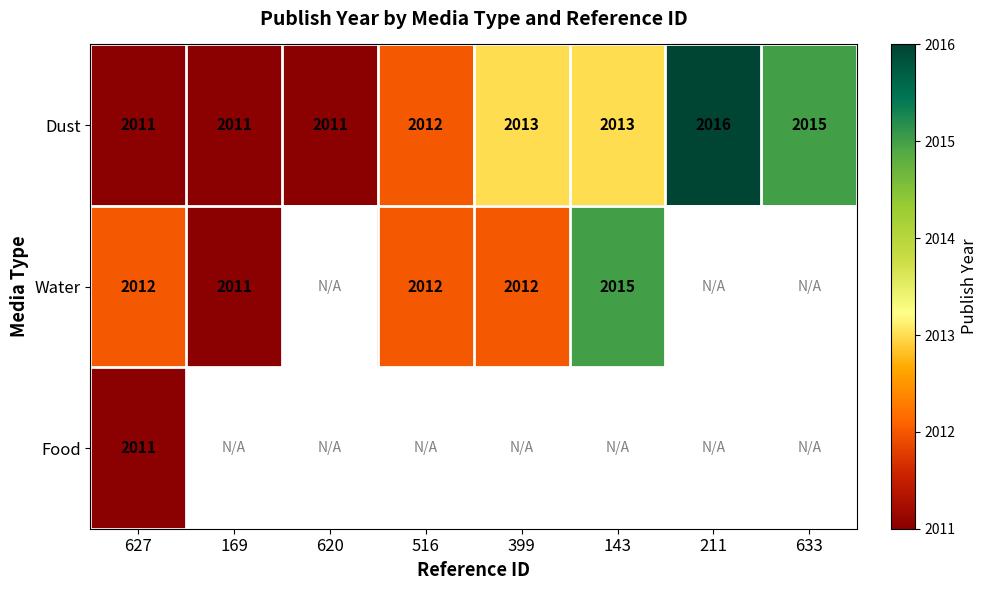

How many categories are shown in the chart?

8